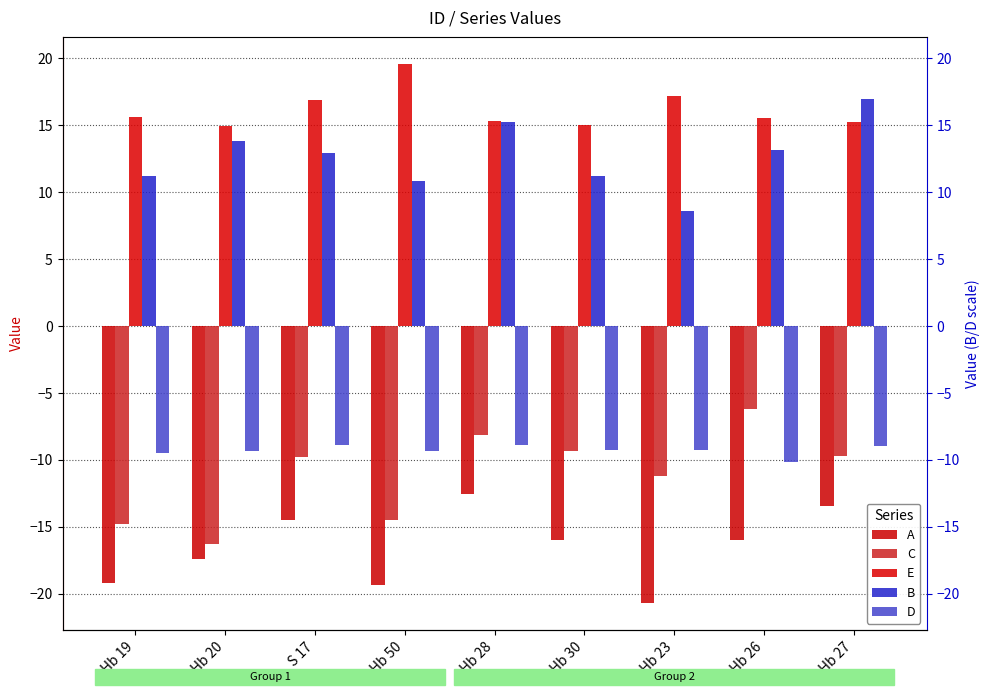

At which label is C closest to -11?

Hb 23